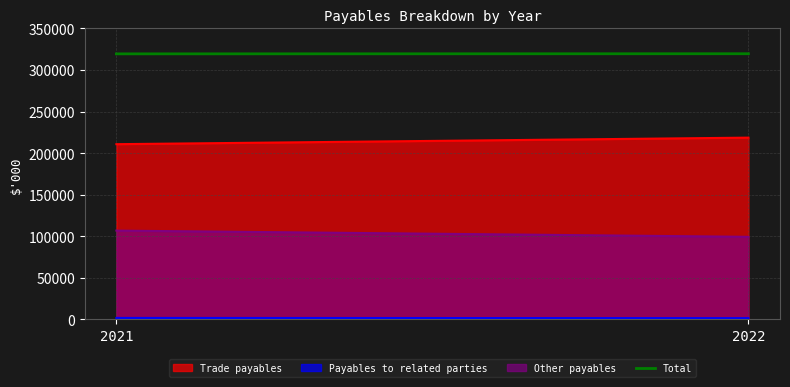

Does the chart have visible grid lines?

Yes